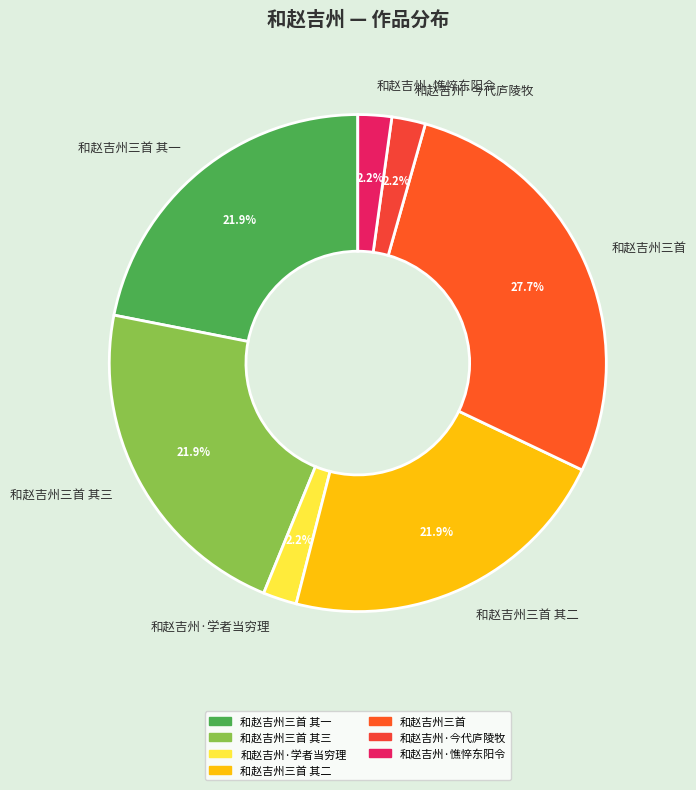

Which slice is the largest?

和赵吉州三首